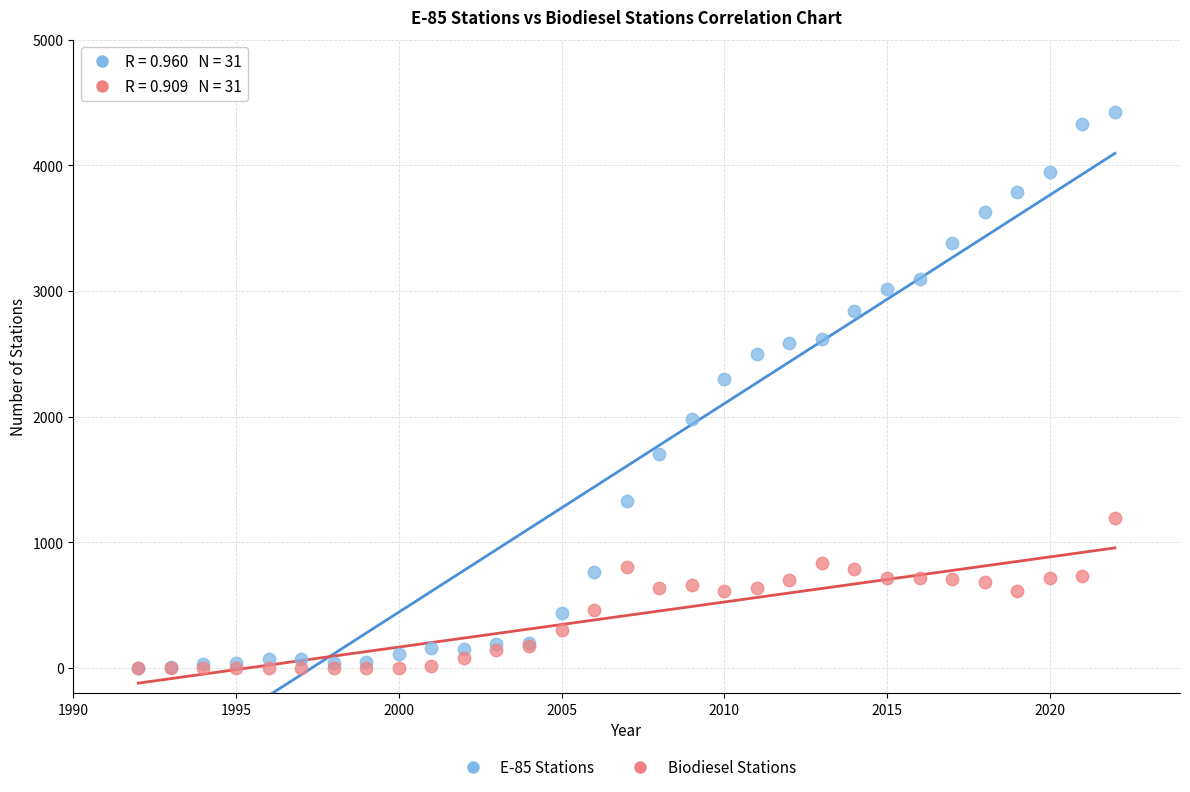

Across all series, what Y value is closest to 2213?

2296